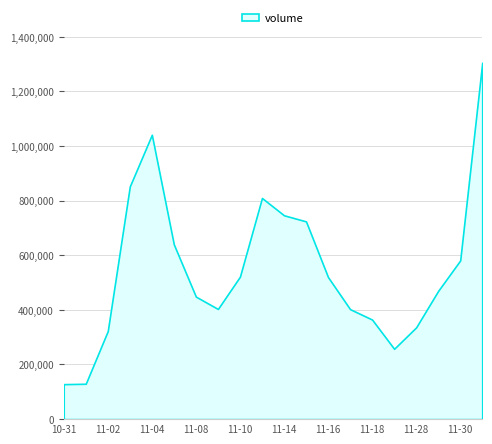

How many interior local peaks (higher than both neighbors) does the data have?

2